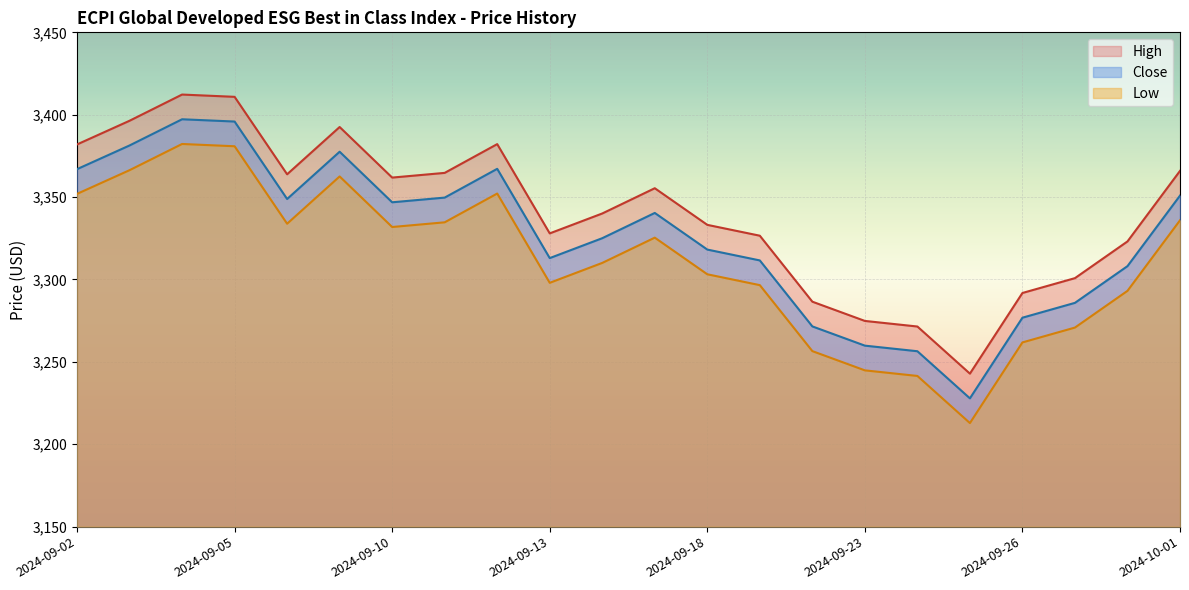

What are all the series names shown in the legend?

High, Close, Low